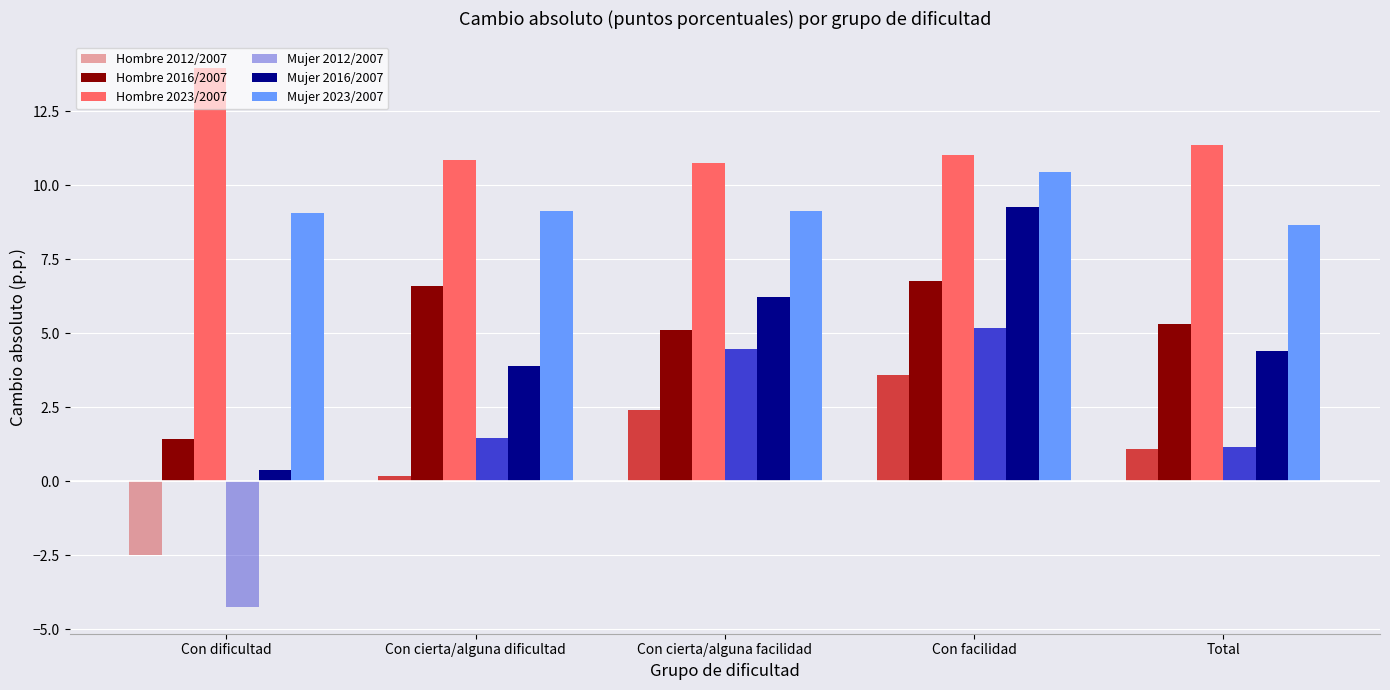

Reading left to right, what are all the values shown in this chart?

Hombre 2012/2007: -2.5	0.2	2.4	3.6	1.1
Hombre 2016/2007: 1.4	6.6	5.1	6.8	5.3
Hombre 2023/2007: 13.9	10.9	10.8	11.0	11.3
Mujer 2012/2007: -4.2	1.5	4.5	5.2	1.1
Mujer 2016/2007: 0.4	3.9	6.2	9.3	4.4
Mujer 2023/2007: 9.1	9.1	9.1	10.4	8.6